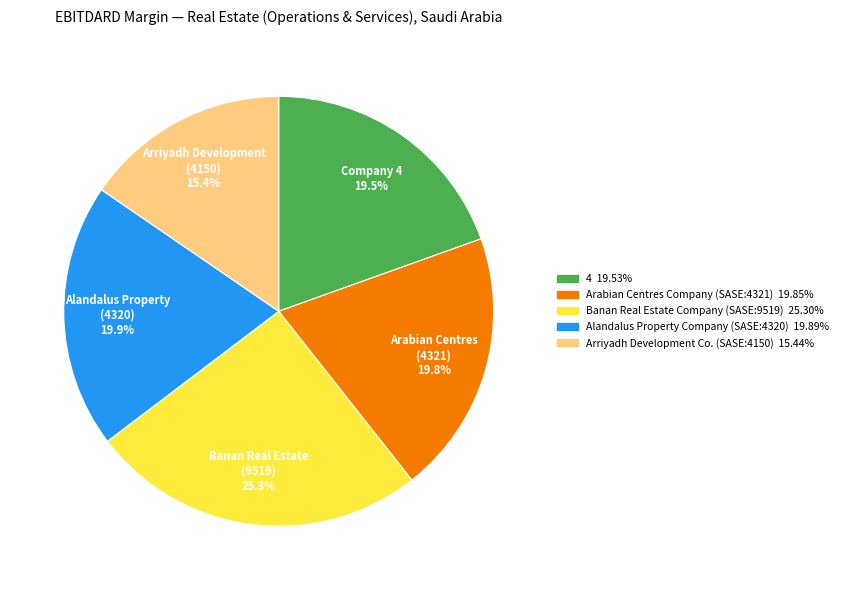

Does any single category account for the majority?

No